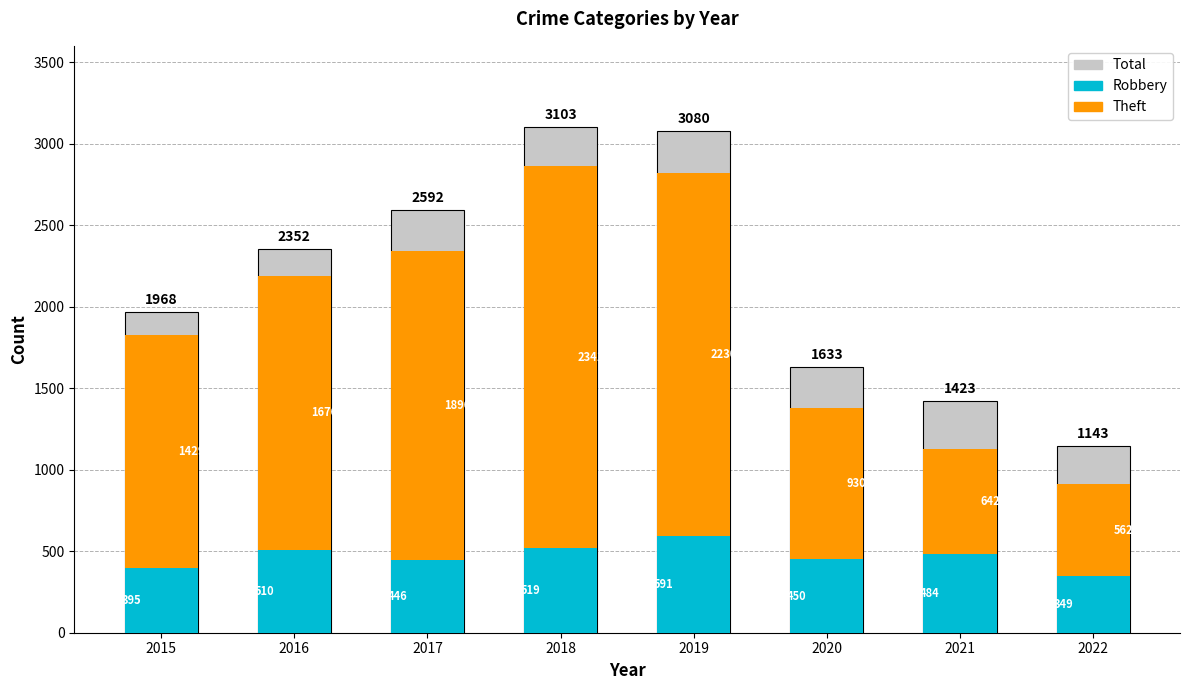

Is the value of Total at 2022 greater than the value of Theft at 2019?

No